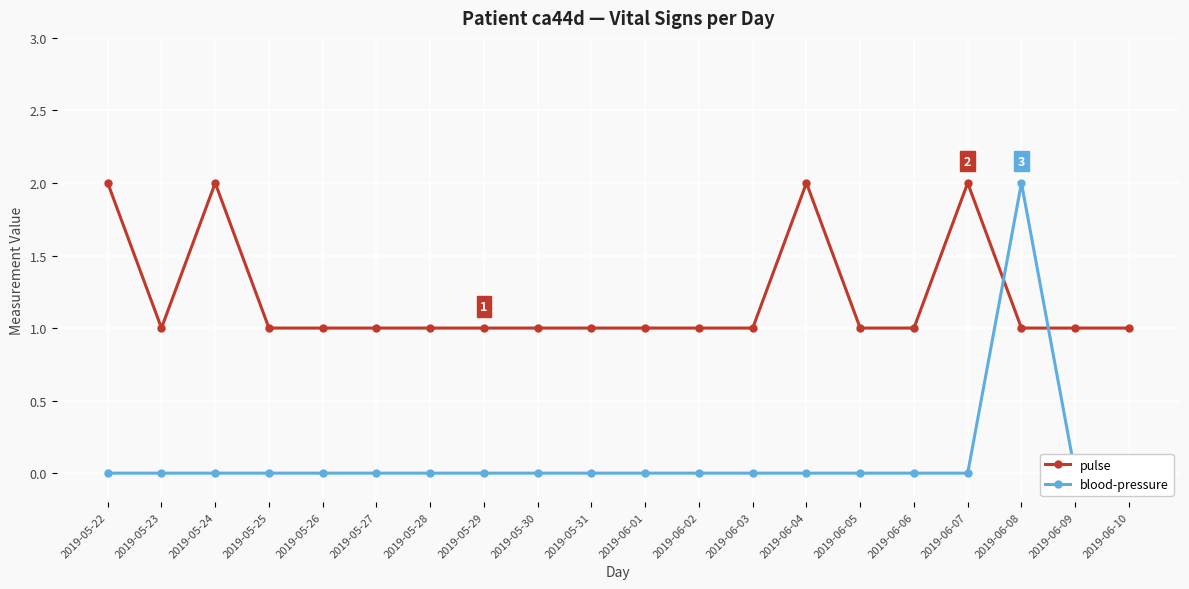

What position from the left is 2019-05-29?

8